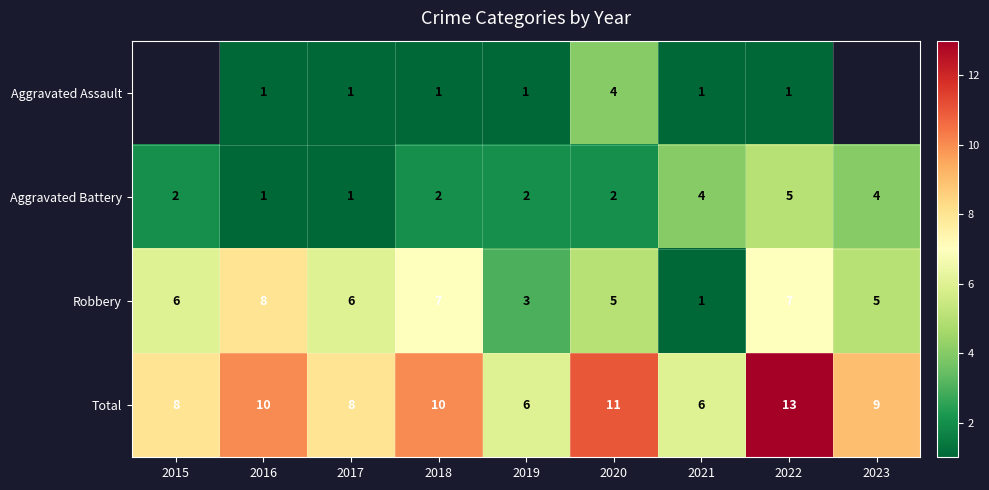

What is the difference between the highest and lowest values at 2018?

9